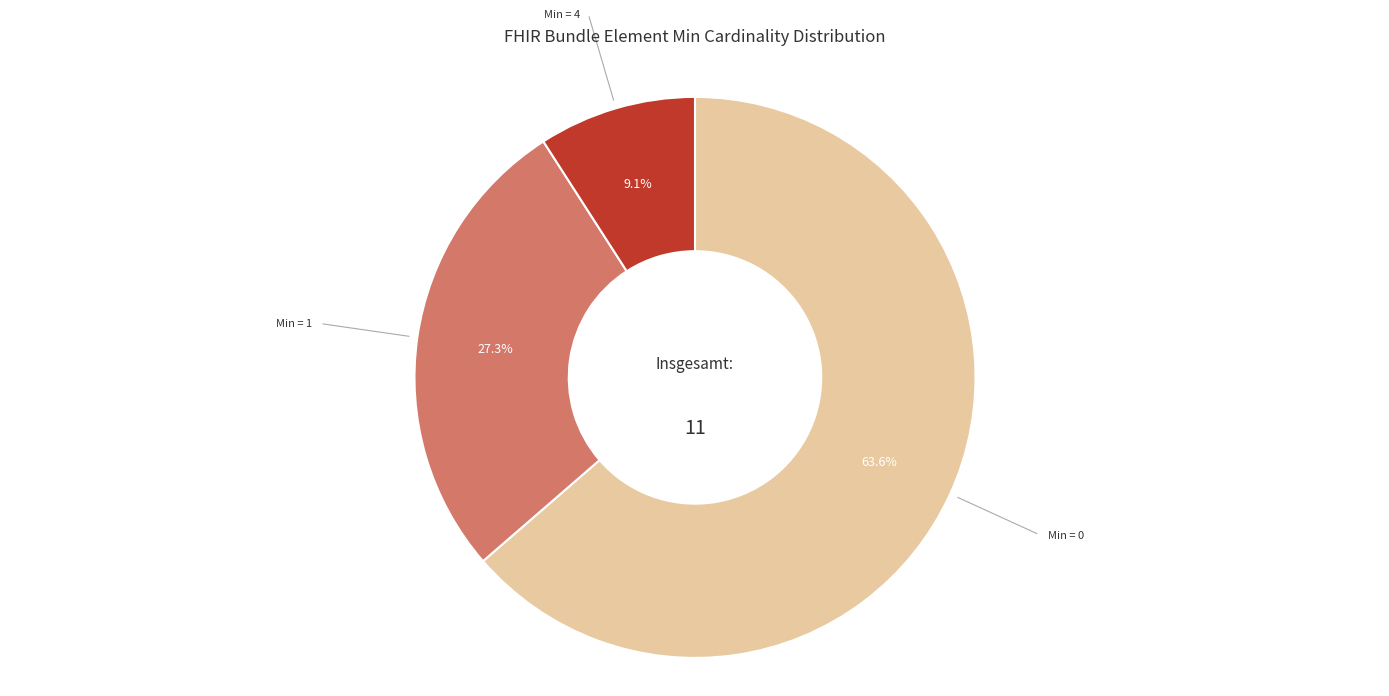

Is there a majority slice in this chart?

Yes